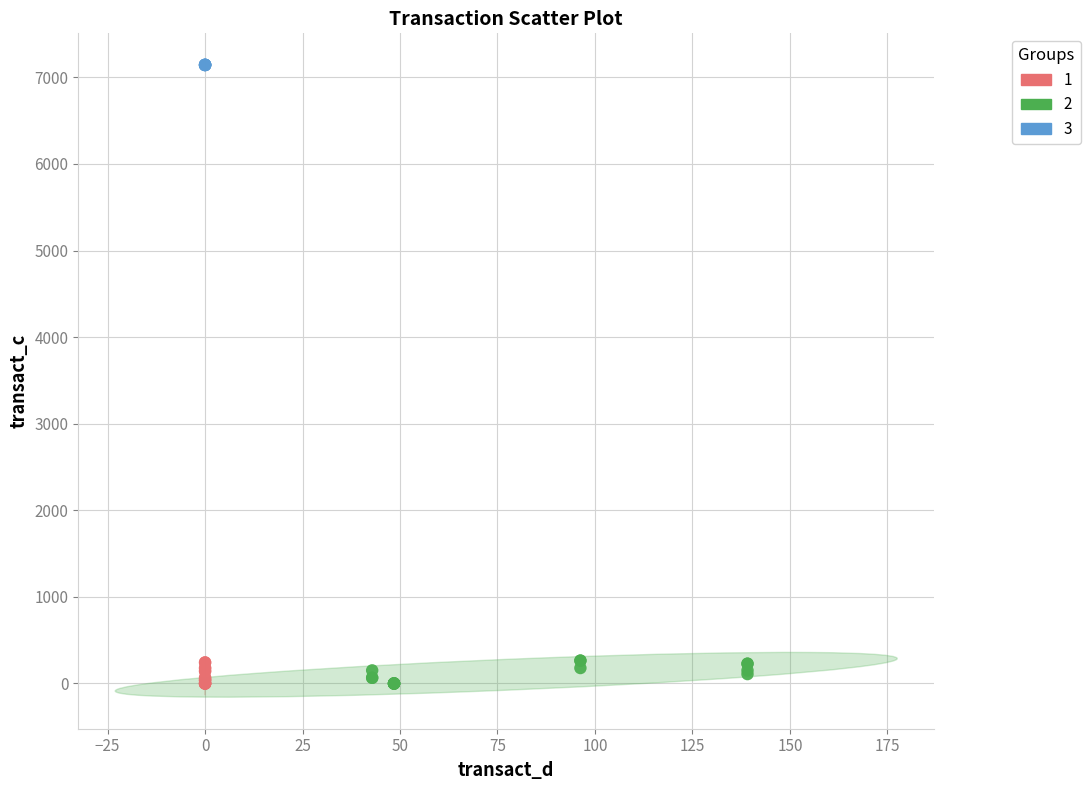

Which series contains the highest Y value?

3